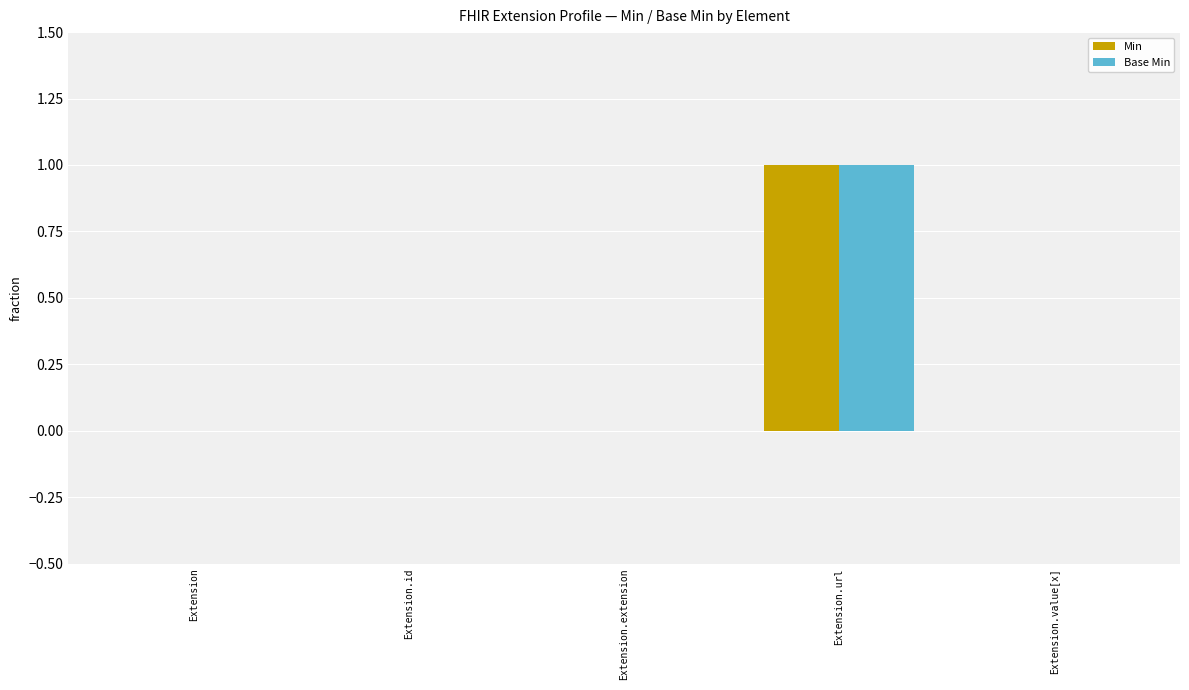

True or false: Base Min has a value of 0 at Extension.url.

False